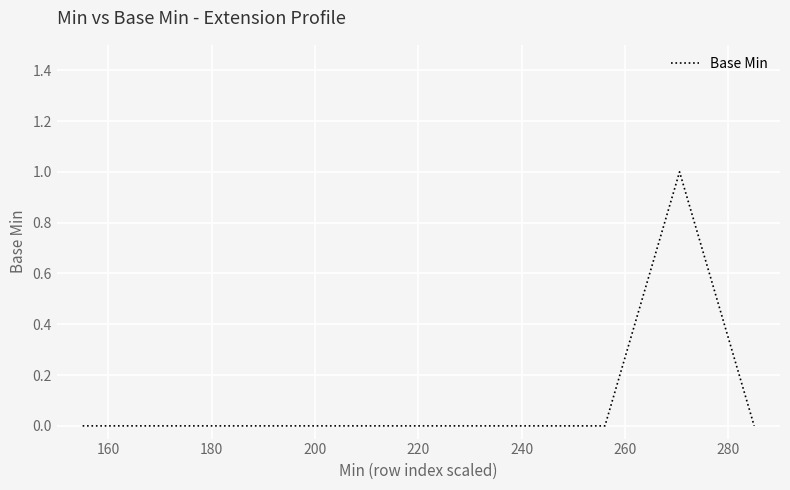

Reading left to right, transcribe all the data shown in this chart.

0	0	0	0	0	0	0	0	1	0